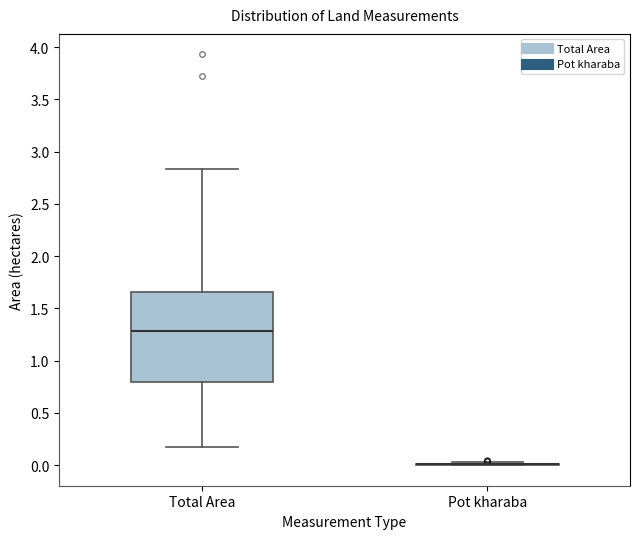

Reading left to right, read every box against the y-axis: the position of its median line, the range the box covers, and the ends of its whiskers. The values are not printed on the chart, so give them approximately, as read against the axis.

Total Area: median 1.30, box 0.80 to 1.65, whiskers 0.15 to 2.85
Pot kharaba: box collapsed to a line at 0.00, whiskers 0.00 to 0.05